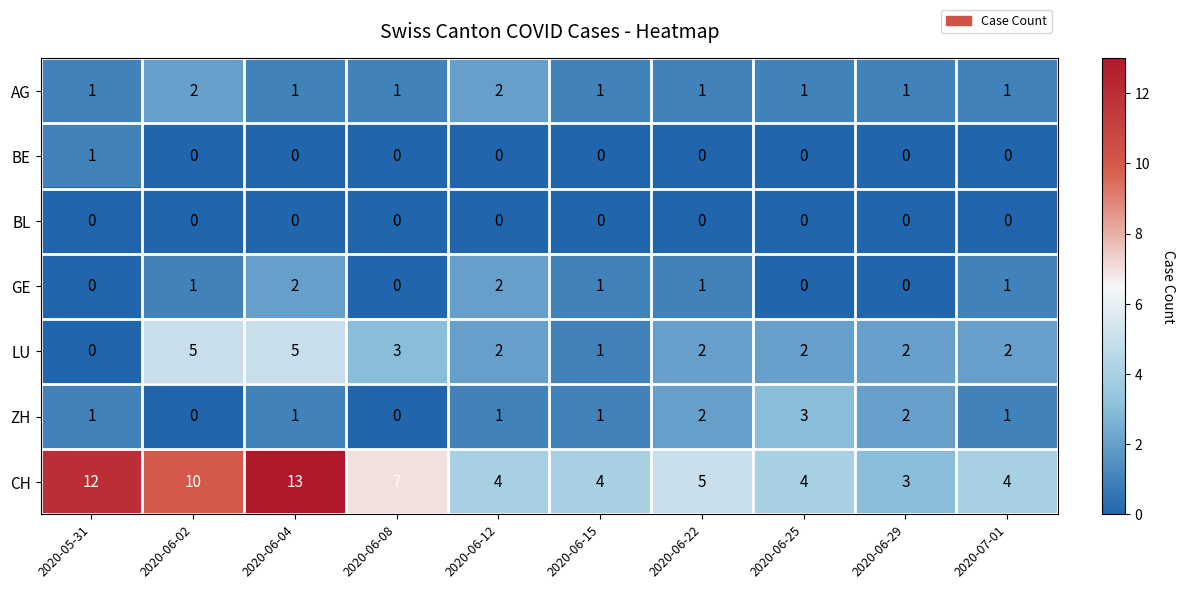

What is the difference between the CH values at 2020-06-29 and 2020-06-04?

10